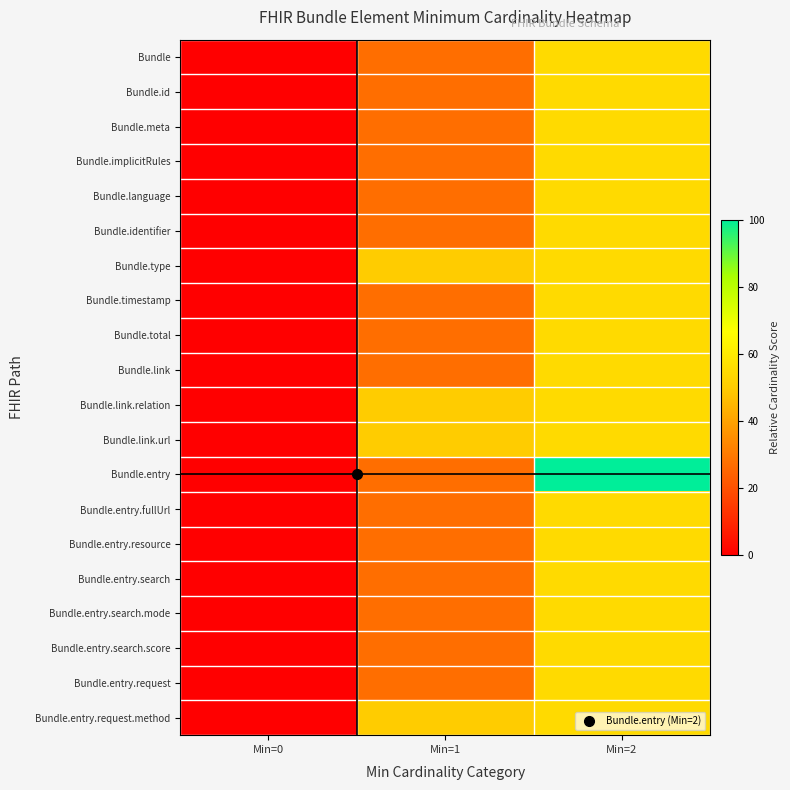

Reading left to right, list all the values displayed in this chart.

Bundle: Min=0=0.0	Min=1=27.3	Min=2=54.5
Bundle.id: Min=0=0.0	Min=1=27.3	Min=2=54.5
Bundle.meta: Min=0=0.0	Min=1=27.3	Min=2=54.5
Bundle.implicitRules: Min=0=0.0	Min=1=27.3	Min=2=54.5
Bundle.language: Min=0=0.0	Min=1=27.3	Min=2=54.5
Bundle.identifier: Min=0=0.0	Min=1=27.3	Min=2=54.5
Bundle.type: Min=0=0.0	Min=1=50.0	Min=2=54.5
Bundle.timestamp: Min=0=0.0	Min=1=27.3	Min=2=54.5
Bundle.total: Min=0=0.0	Min=1=27.3	Min=2=54.5
Bundle.link: Min=0=0.0	Min=1=27.3	Min=2=54.5
Bundle.link.relation: Min=0=0.0	Min=1=50.0	Min=2=54.5
Bundle.link.url: Min=0=0.0	Min=1=50.0	Min=2=54.5
Bundle.entry: Min=0=0.0	Min=1=27.3	Min=2=100.0
Bundle.entry.fullUrl: Min=0=0.0	Min=1=27.3	Min=2=54.5
Bundle.entry.resource: Min=0=0.0	Min=1=27.3	Min=2=54.5
Bundle.entry.search: Min=0=0.0	Min=1=27.3	Min=2=54.5
Bundle.entry.search.mode: Min=0=0.0	Min=1=27.3	Min=2=54.5
Bundle.entry.search.score: Min=0=0.0	Min=1=27.3	Min=2=54.5
Bundle.entry.request: Min=0=0.0	Min=1=27.3	Min=2=54.5
Bundle.entry.request.method: Min=0=0.0	Min=1=50.0	Min=2=54.5